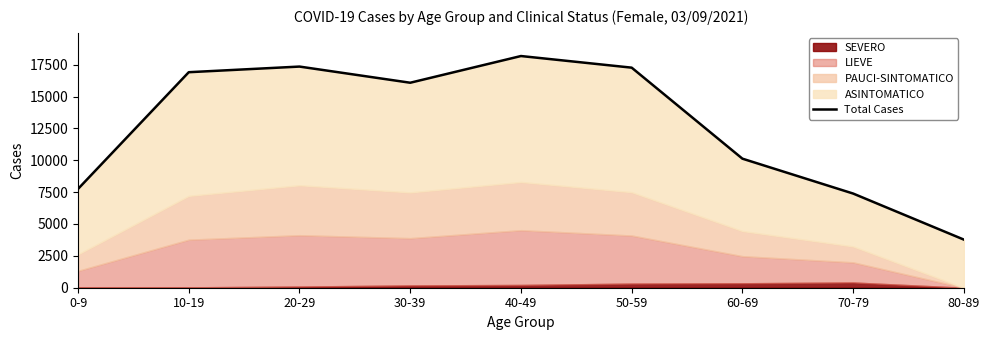

Reading right to left, what are all the values shown in this chart?

80-89=3774	70-79=7387	60-69=10123	50-59=17263	40-49=18175	30-39=16080	20-29=17348	10-19=16906	0-9=7750